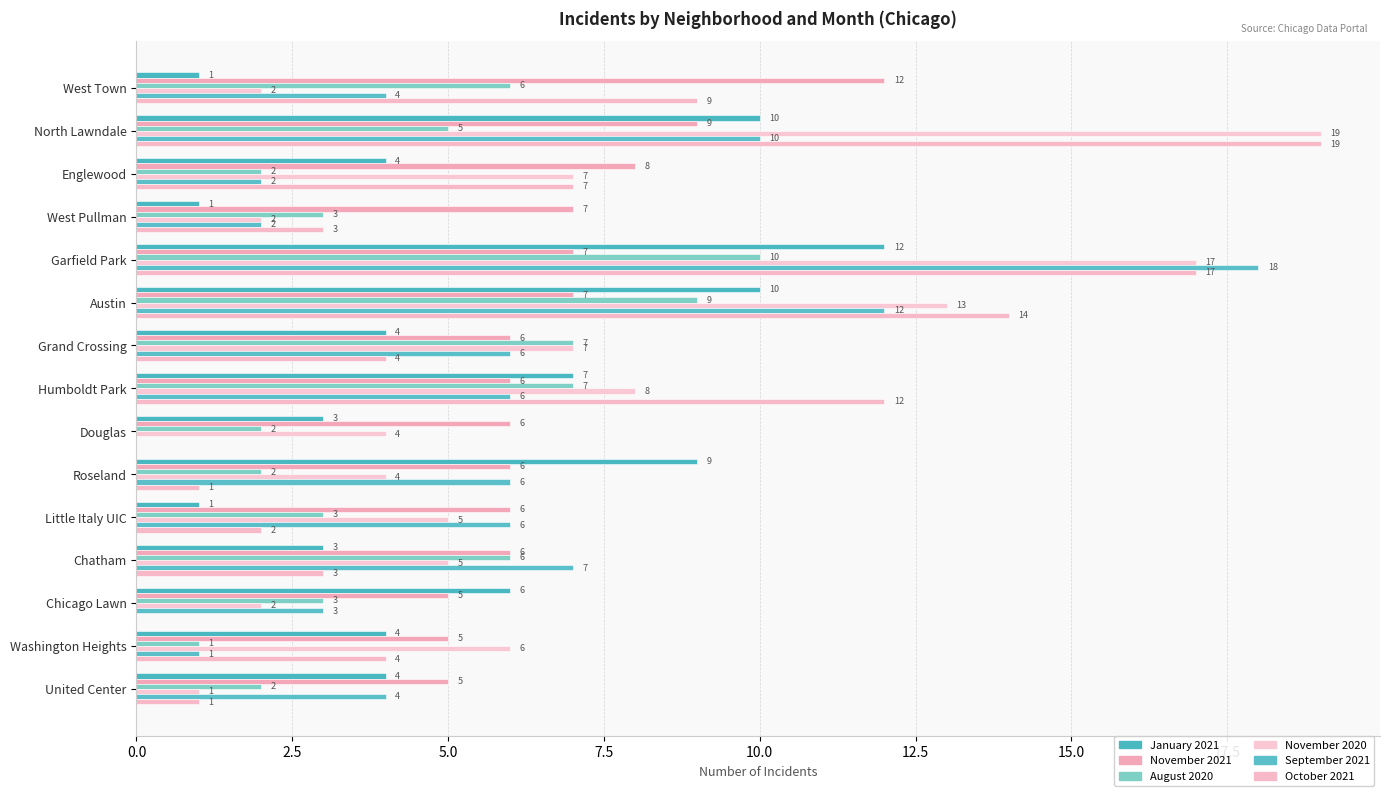

How many values in October 2021 are above zero?

13